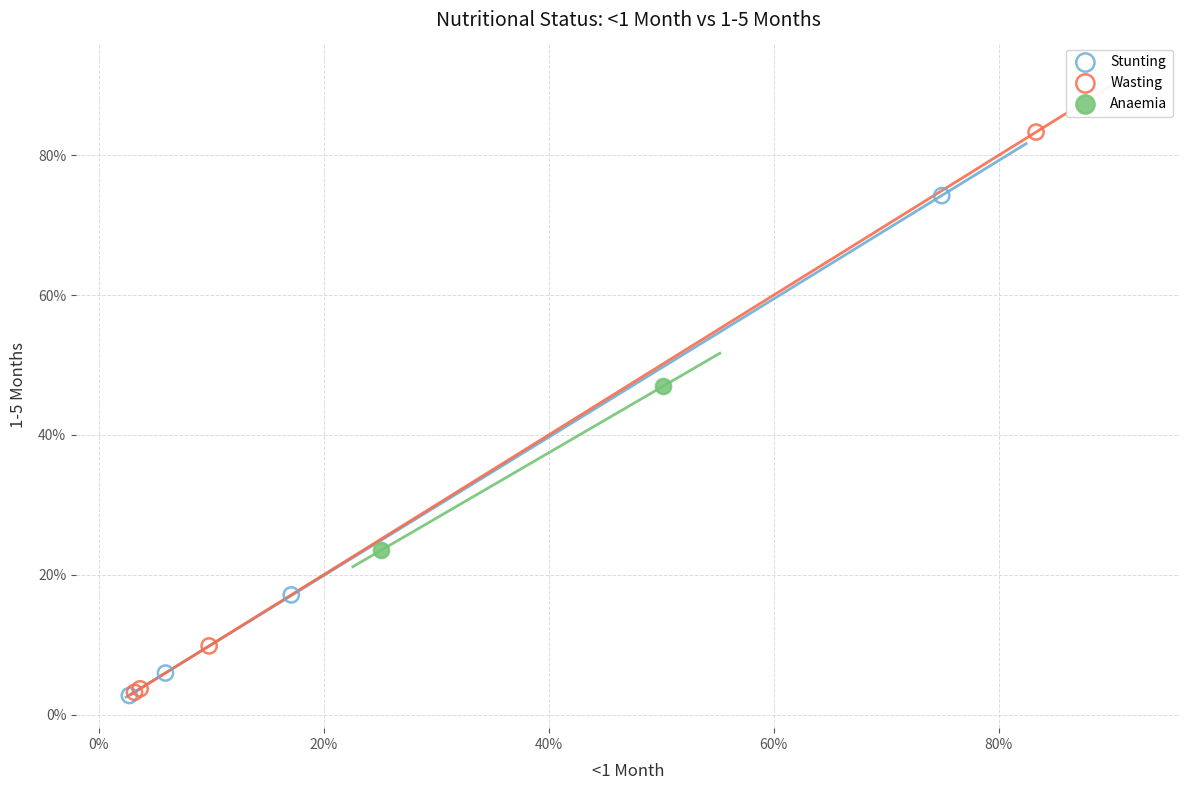

What are all the series names shown in the legend?

Stunting, Wasting, Anaemia